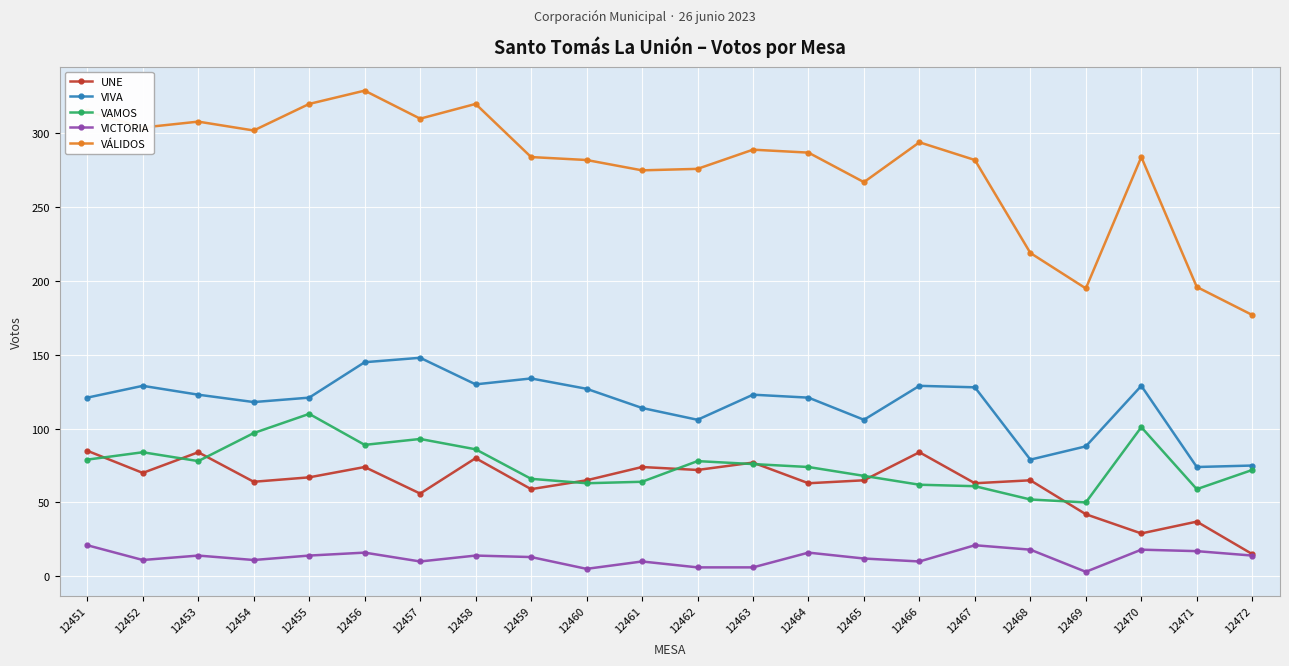

Which series has the widest spread of values?

VÁLIDOS